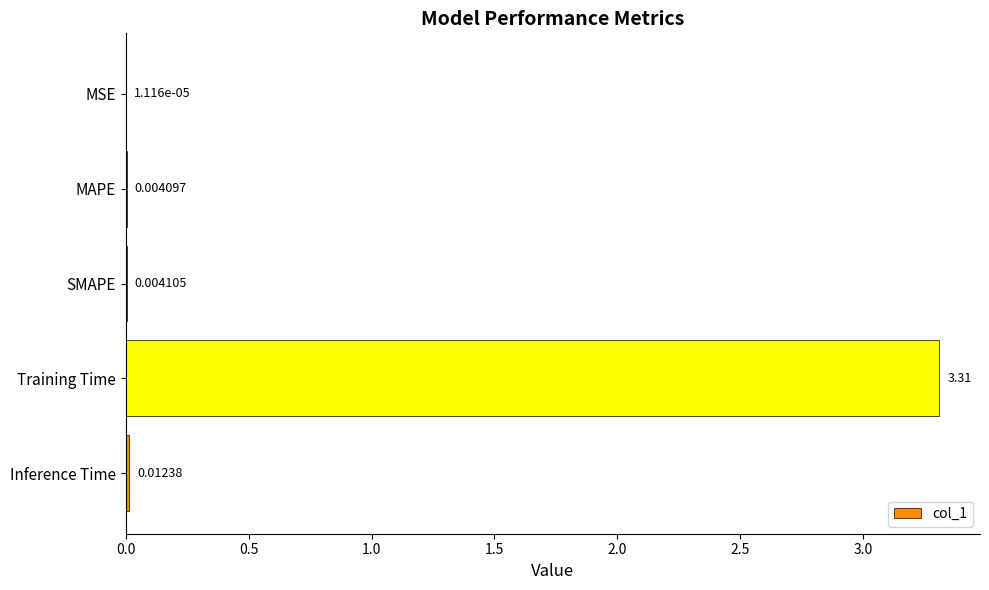

Which category has the highest value across all series?

Training Time